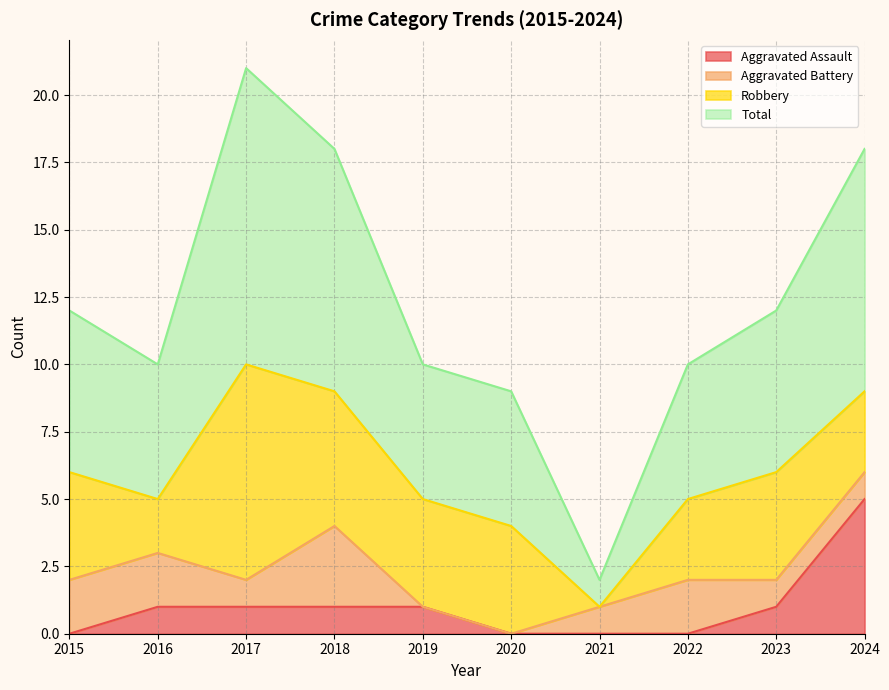

True or false: Aggravated Assault and Total intersect in this chart.

False